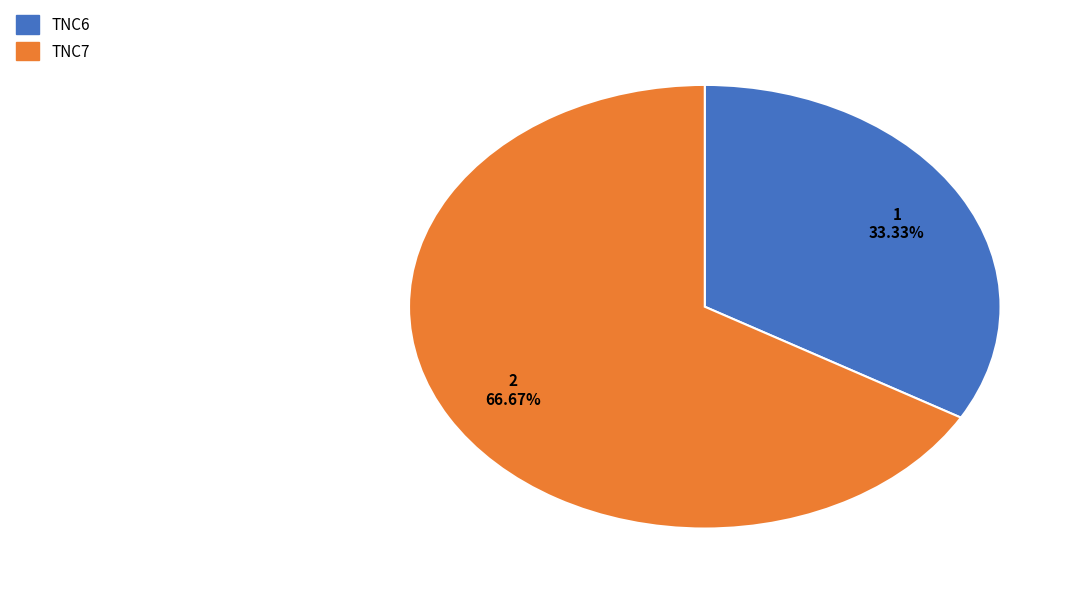

How many slices are in this pie chart?

2